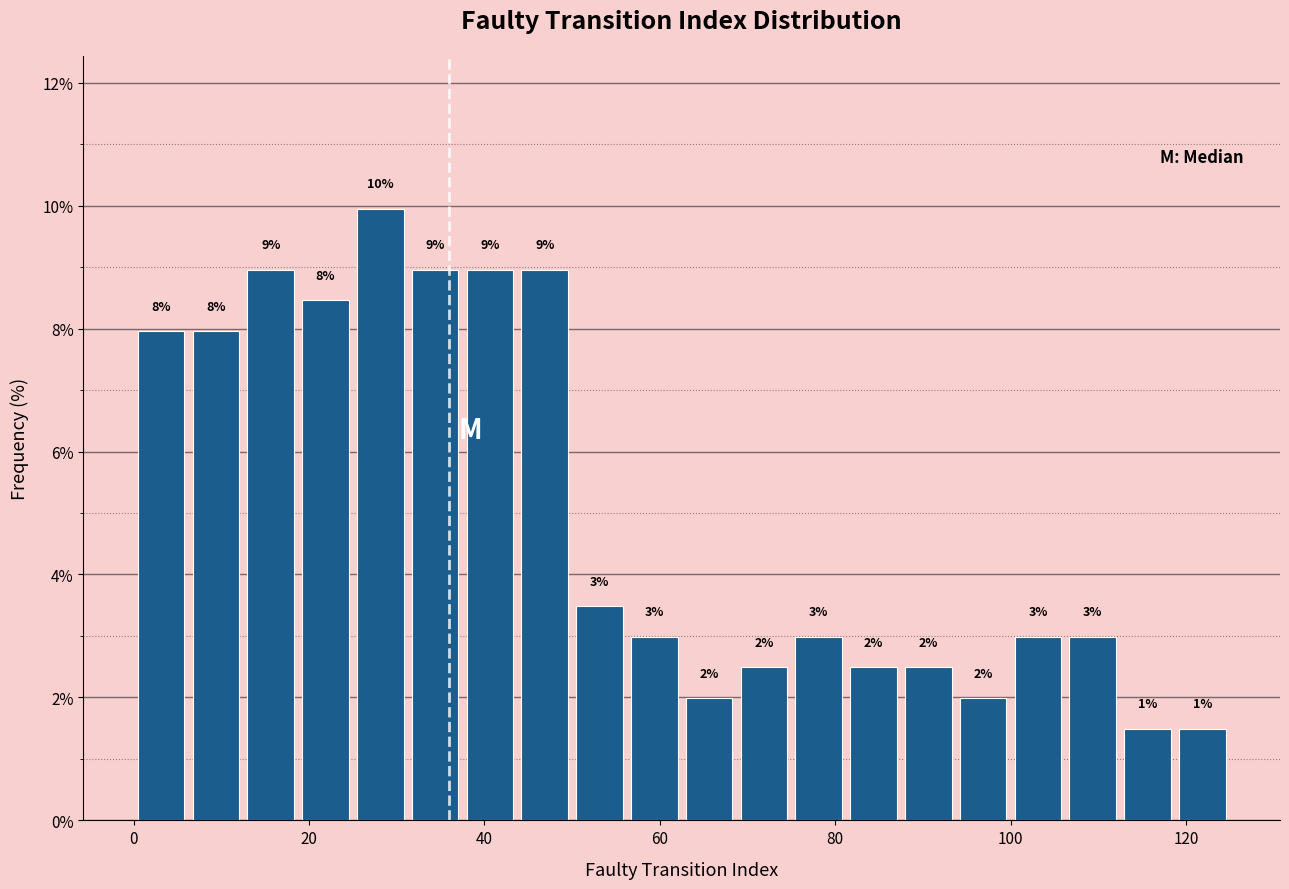

Around what value on the x-axis is the tallest bar? Give the approximate position of its centre, as read against the axis.

28